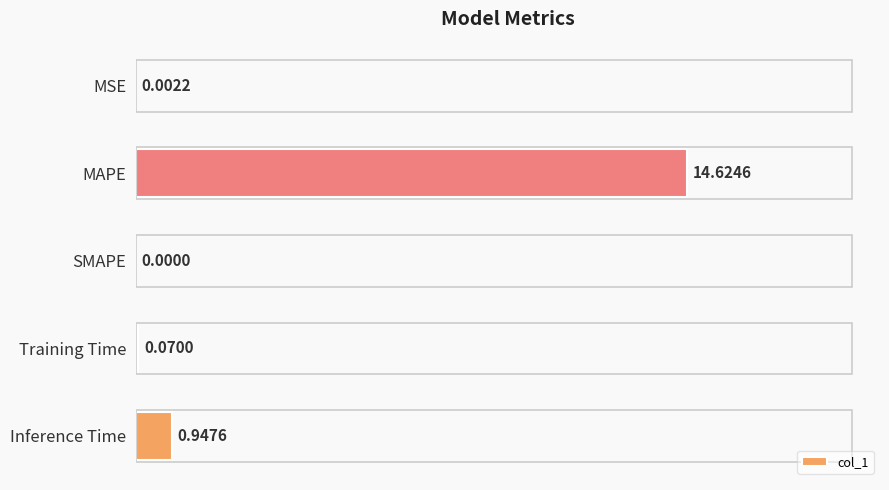

Which label corresponds to the largest value in the chart?

MAPE